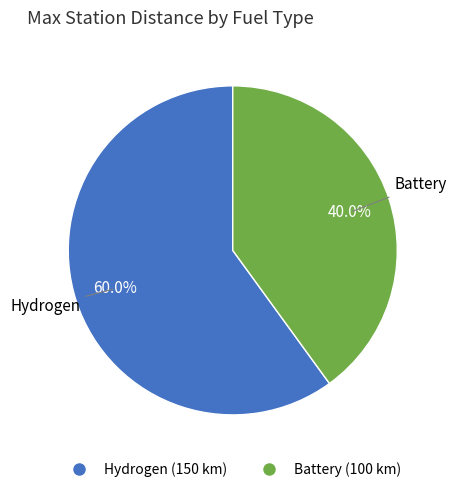

Combined, what portion of the pie is Hydrogen and Battery?

100.0%